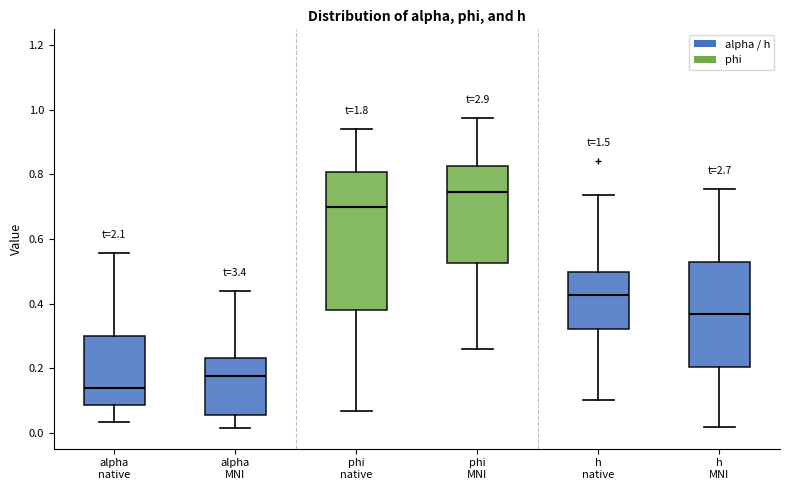

Where is the lower edge of the box for h native on the y-axis? The values are not printed on the chart, so give them approximately, as read against the axis.

0.32